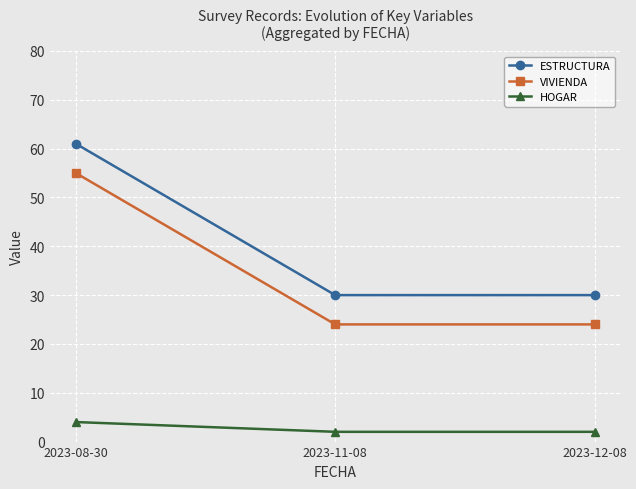

What is the spread (max minus min) of values at 2023-11-08?

28